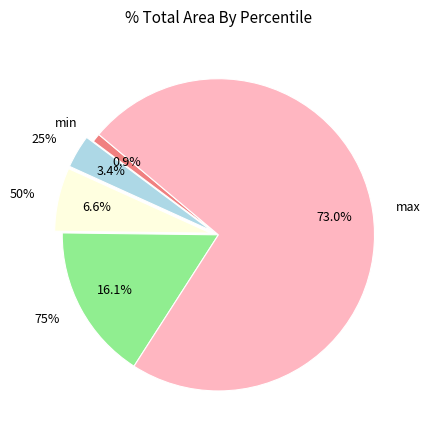

How many slices are in this pie chart?

5